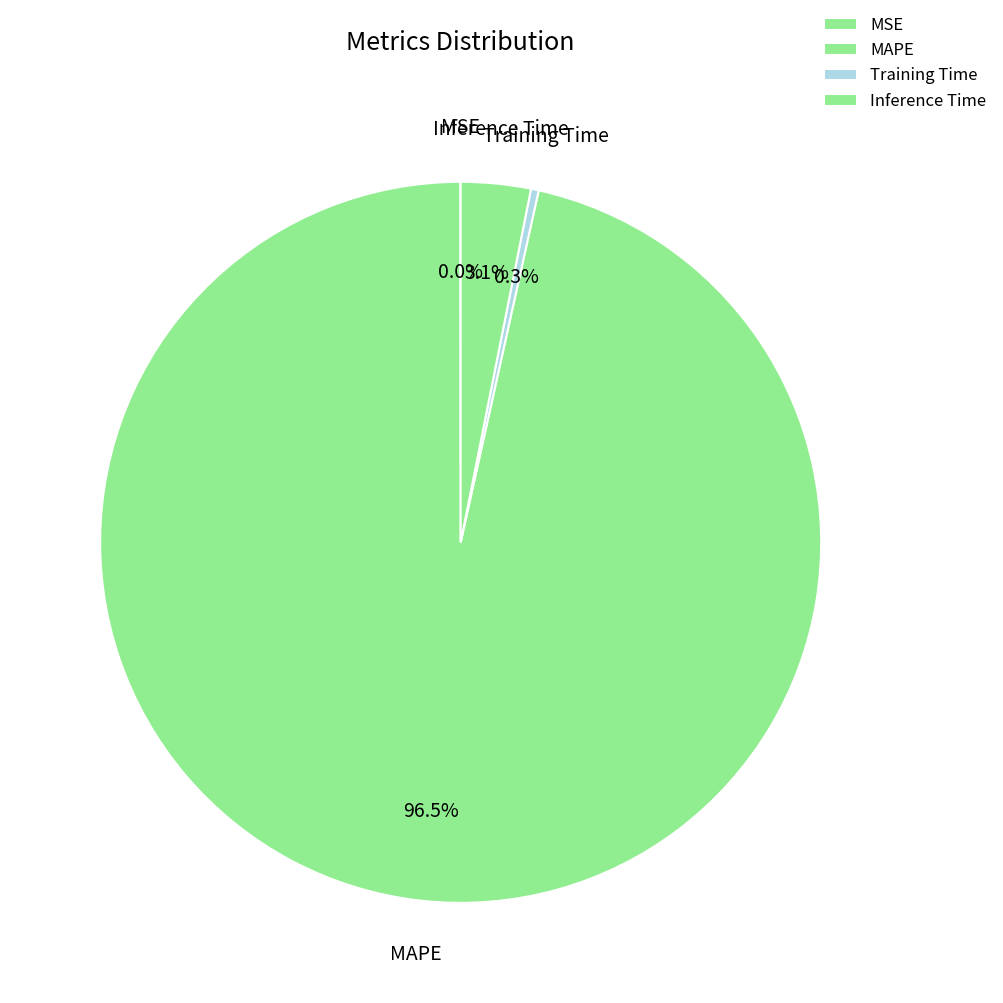

Is MAPE the majority of the pie?

Yes